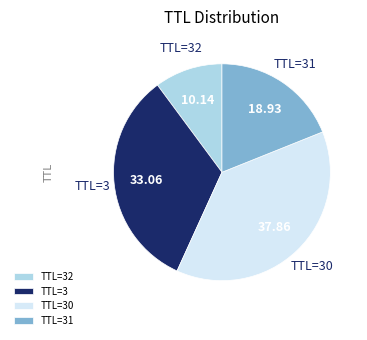

Rank the categories by value from lowest to highest.

TTL=32, TTL=31, TTL=3, TTL=30